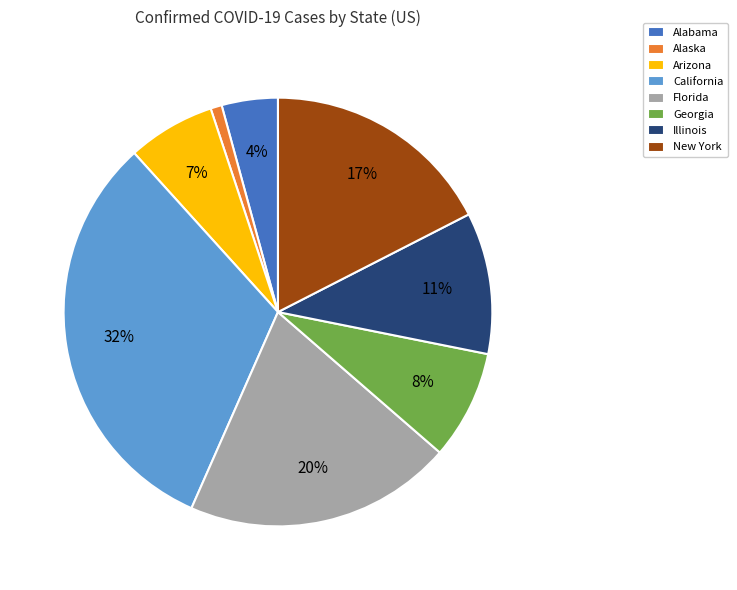

To the nearest percent, what is the average slice percentage?

12%